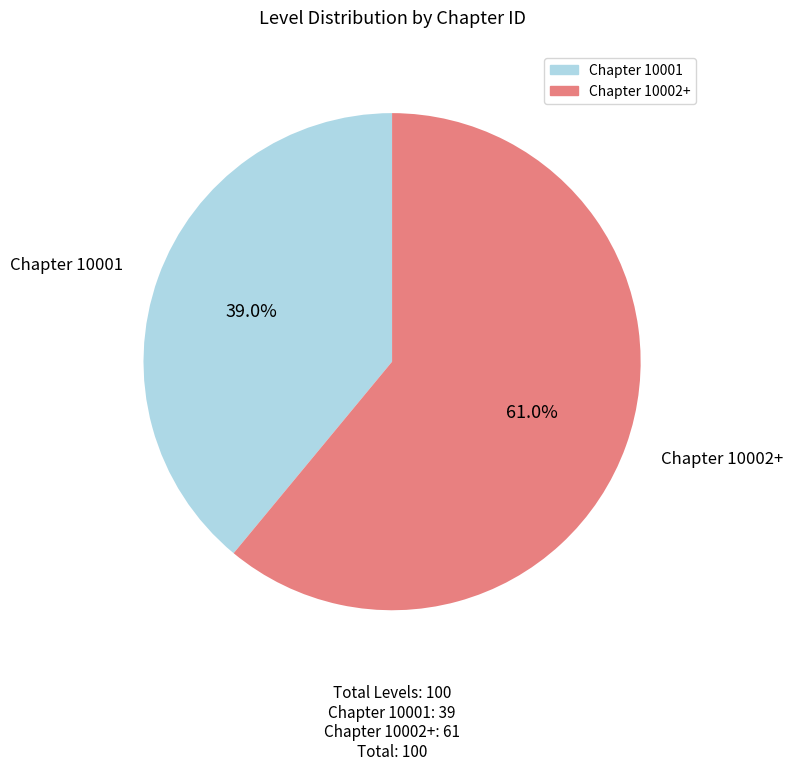

Is there any slice that represents more than half of the pie?

Yes